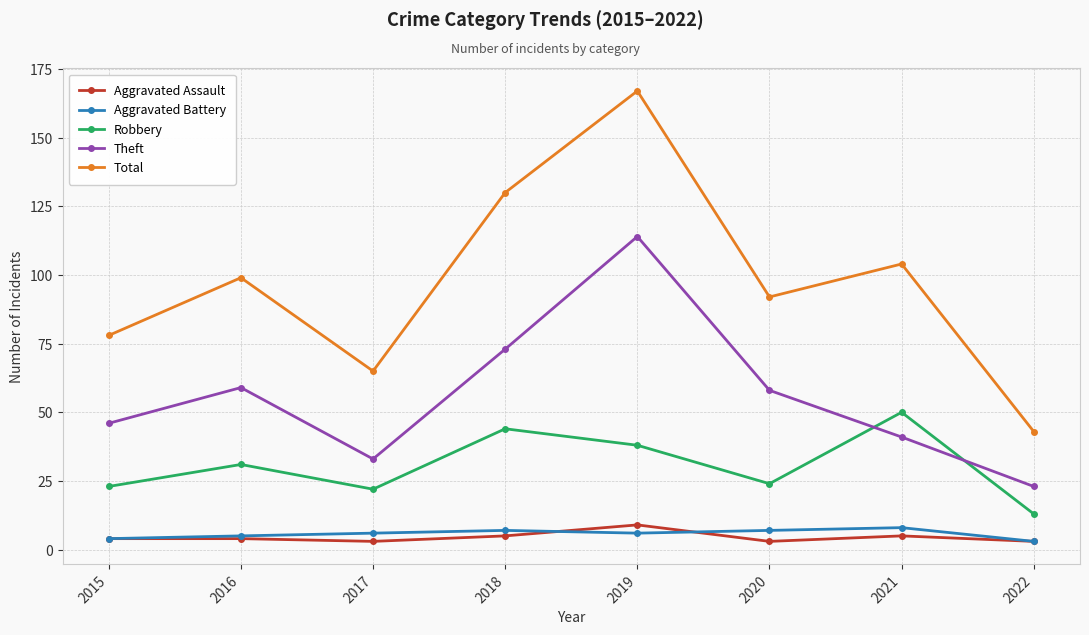

True or false: Robbery and Aggravated Assault intersect in this chart.

False